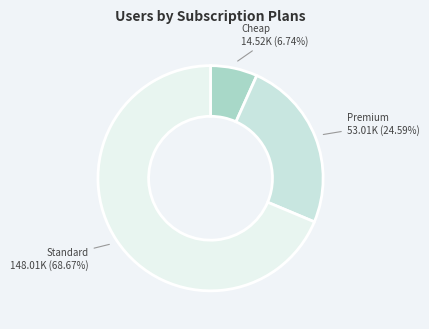

How many segments does this pie chart have?

3